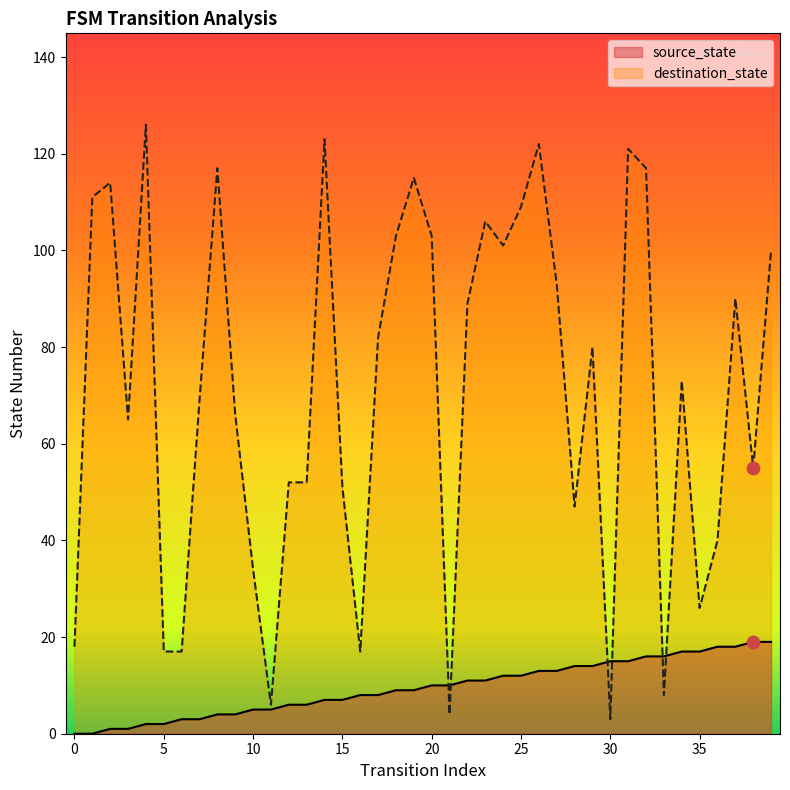

What are all the series names shown in the legend?

source_state, destination_state